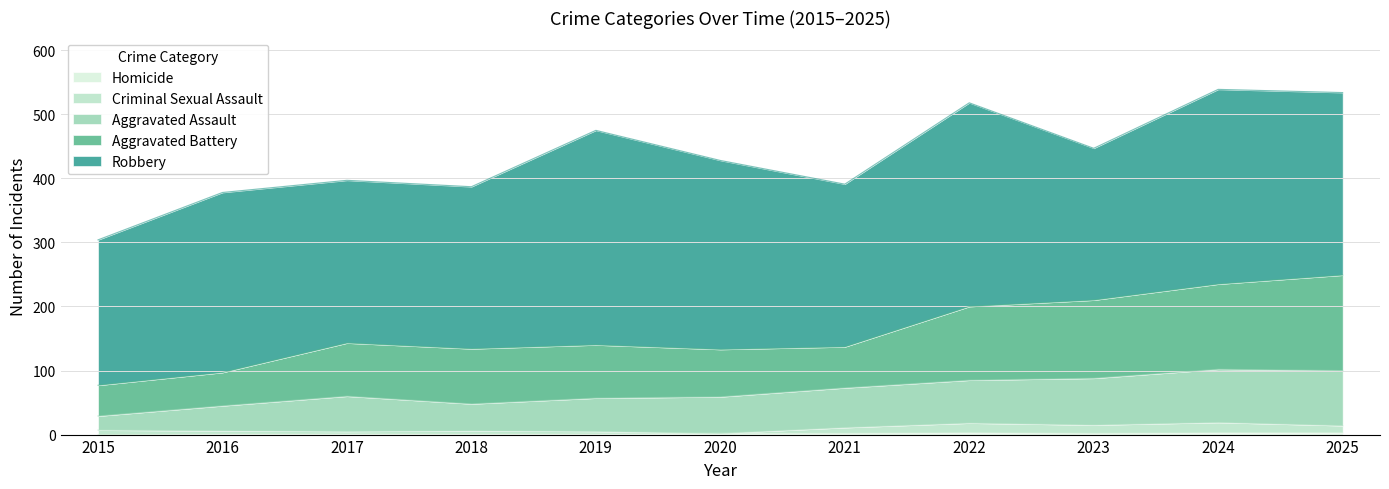

What is the value of the Aggravated Assault point at the 3rd from the left?

60